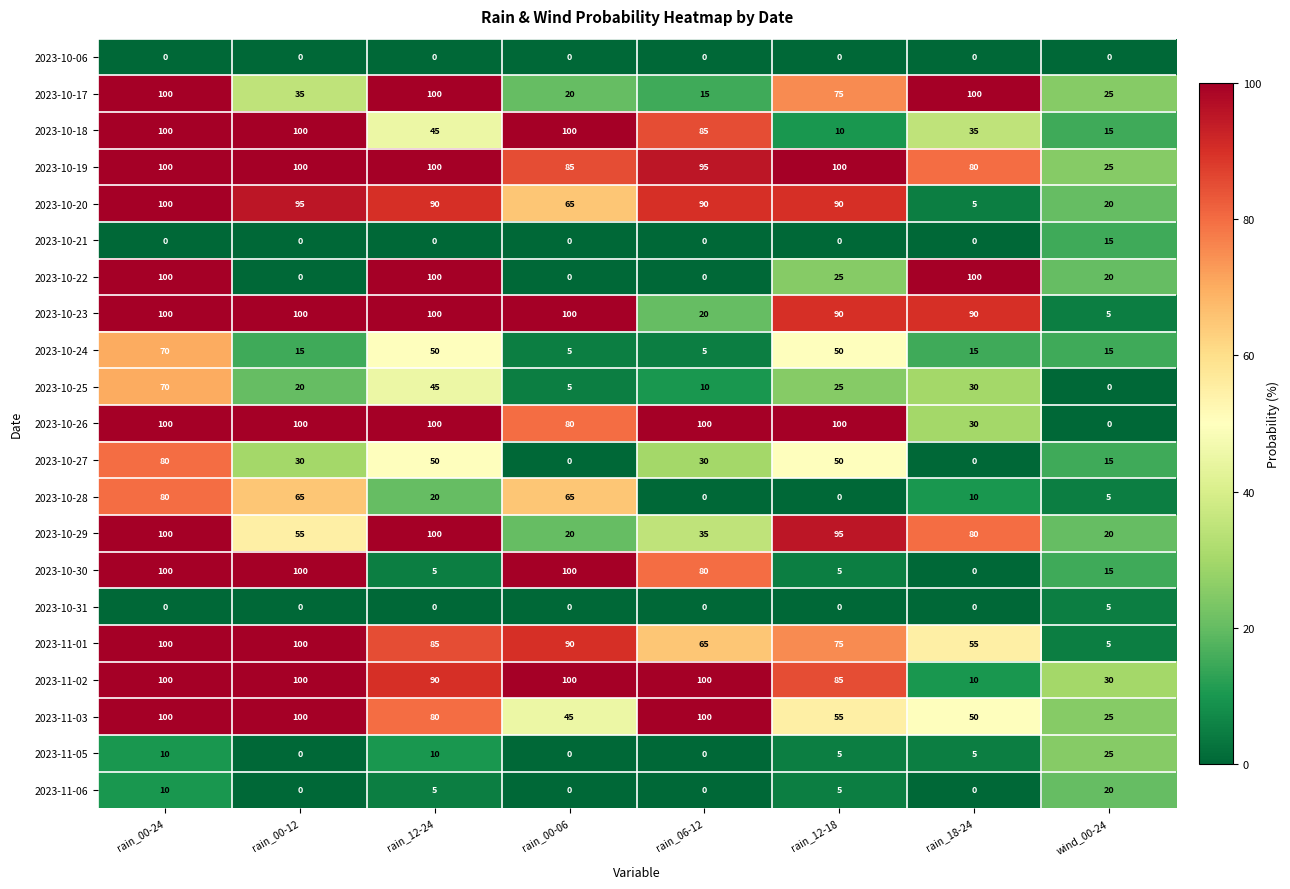

The value of 2023-10-28 at rain_06-12 is -33. True or false?

False